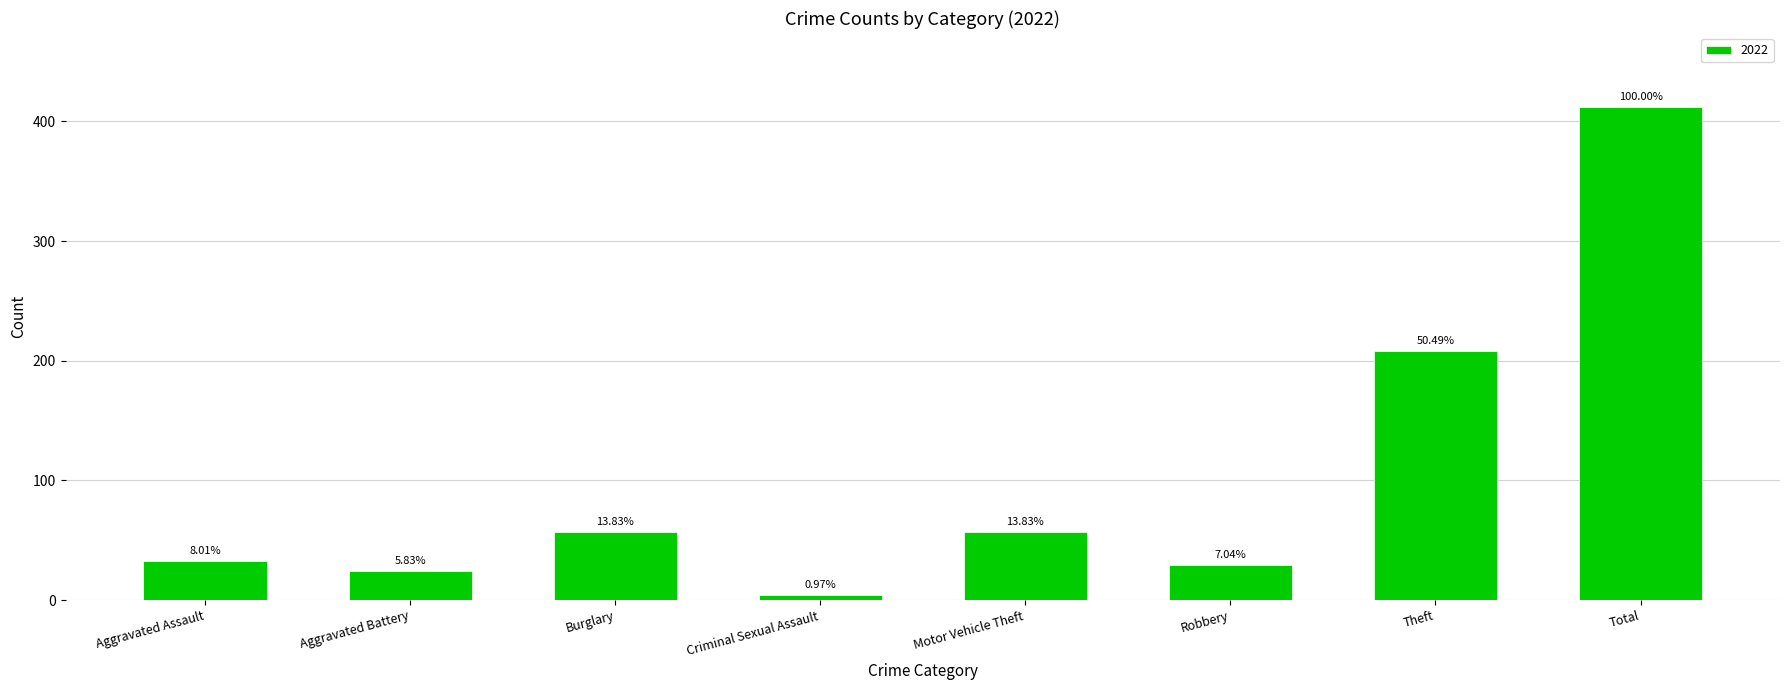

What is the label of the 2nd bar from the right?

Theft